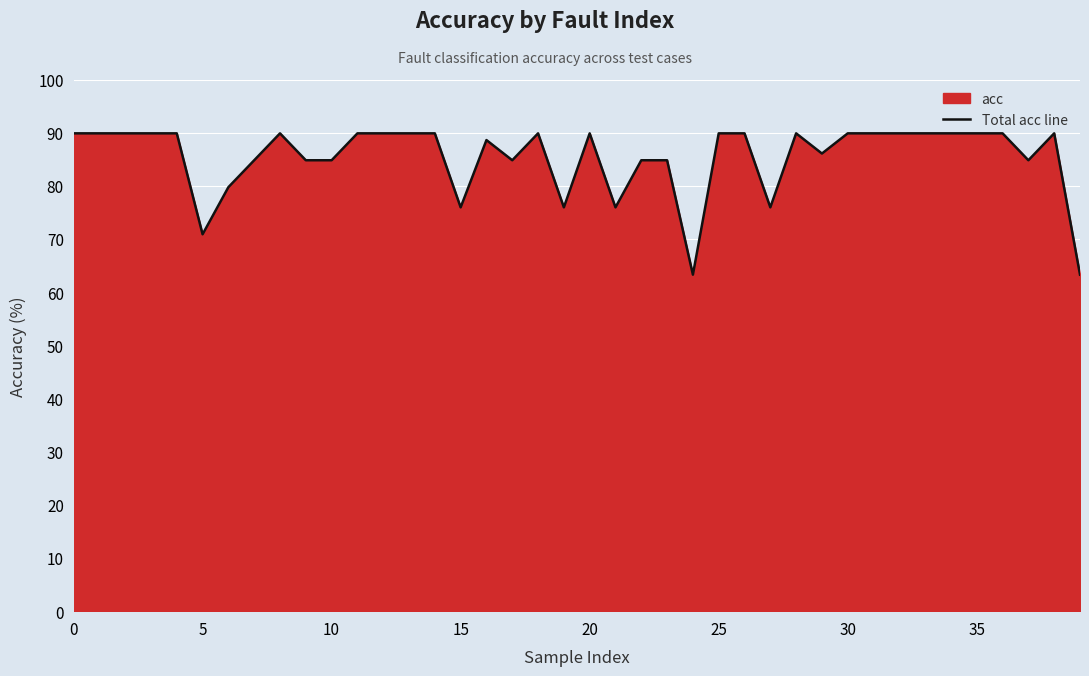

What is the ratio of the value at 39 to the value at 14?

0.7